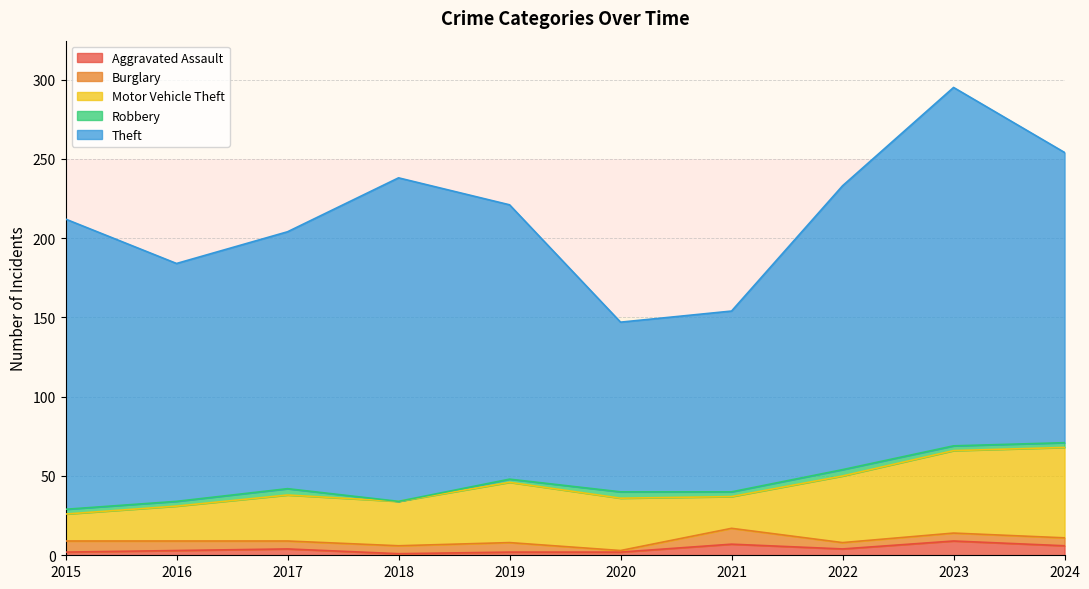

How many lines are shown in the chart?

5